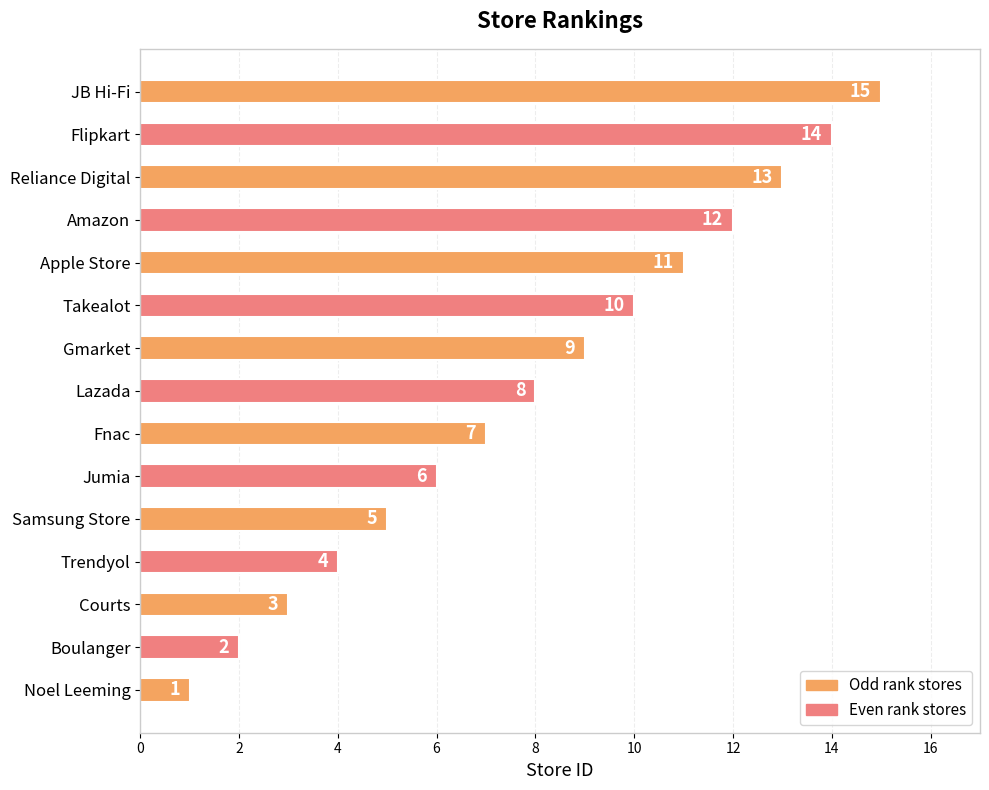

Which has a higher value, Courts or Jumia?

Jumia